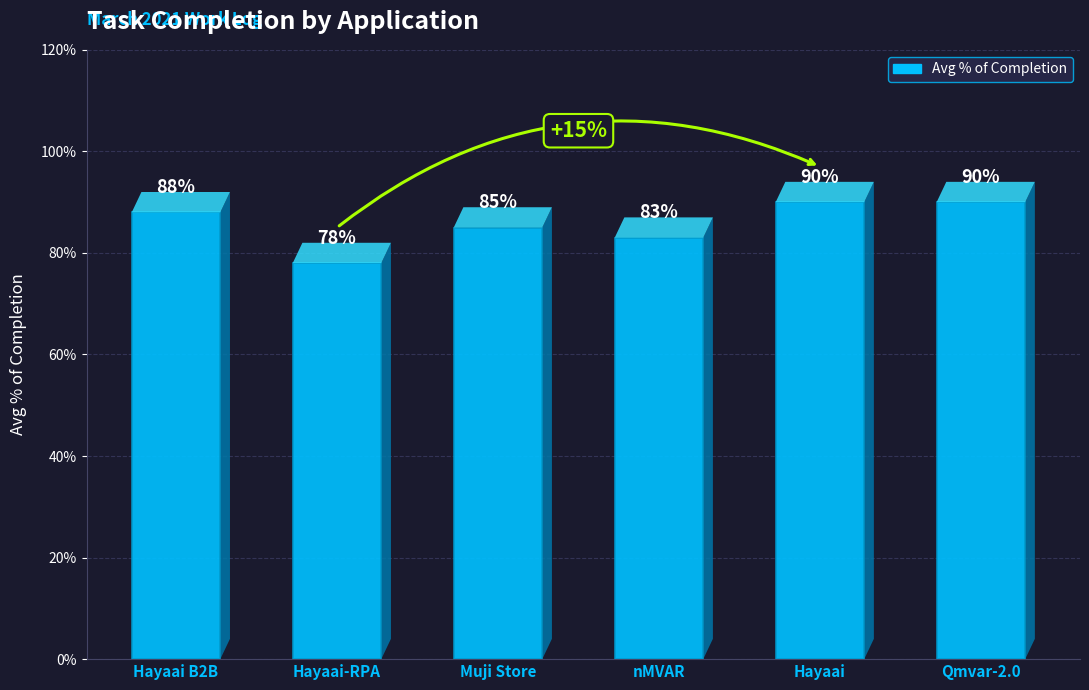

Which has a higher value, Hayaai B2B or nMVAR?

Hayaai B2B